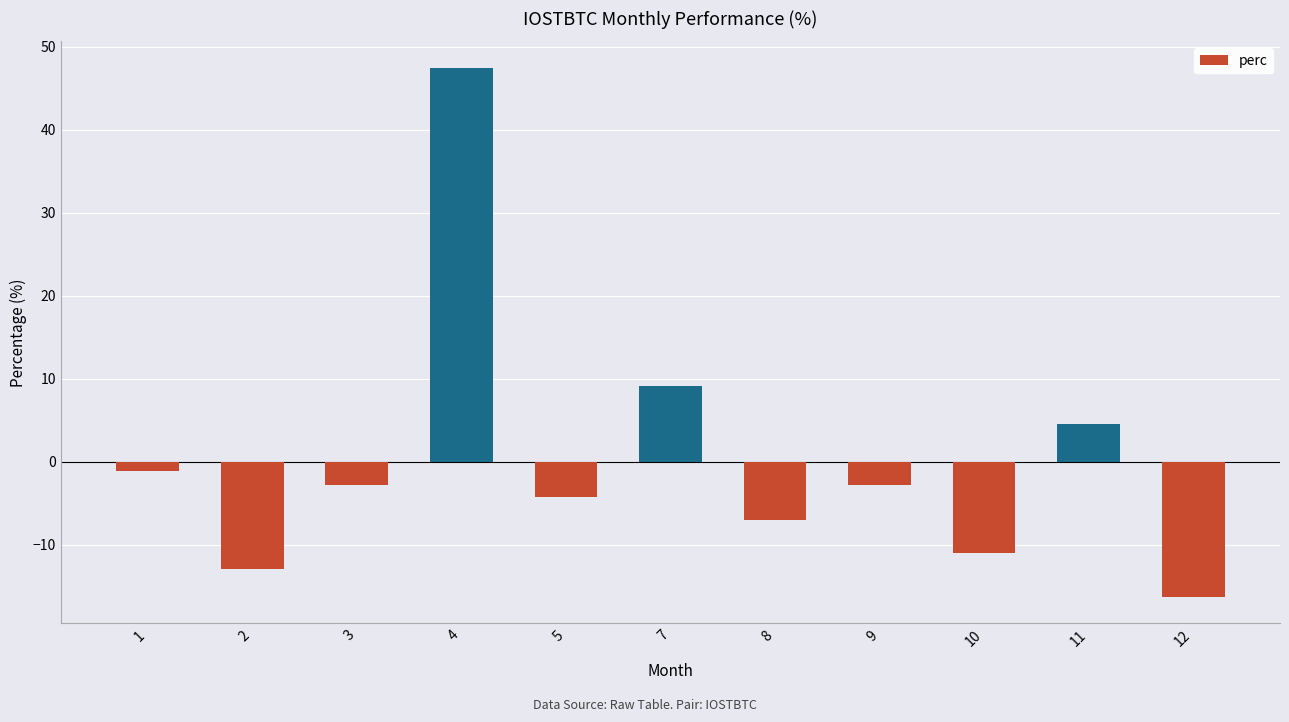

Reading left to right, extract all data points from this chart.

-1.1	-12.9	-2.8	47.5	-4.3	9.2	-7.1	-2.8	-11.0	4.5	-16.3